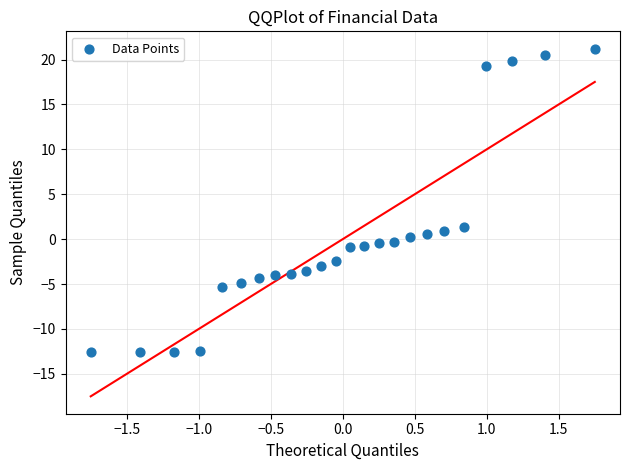

What is the range of Y values (max minus min)?

33.8